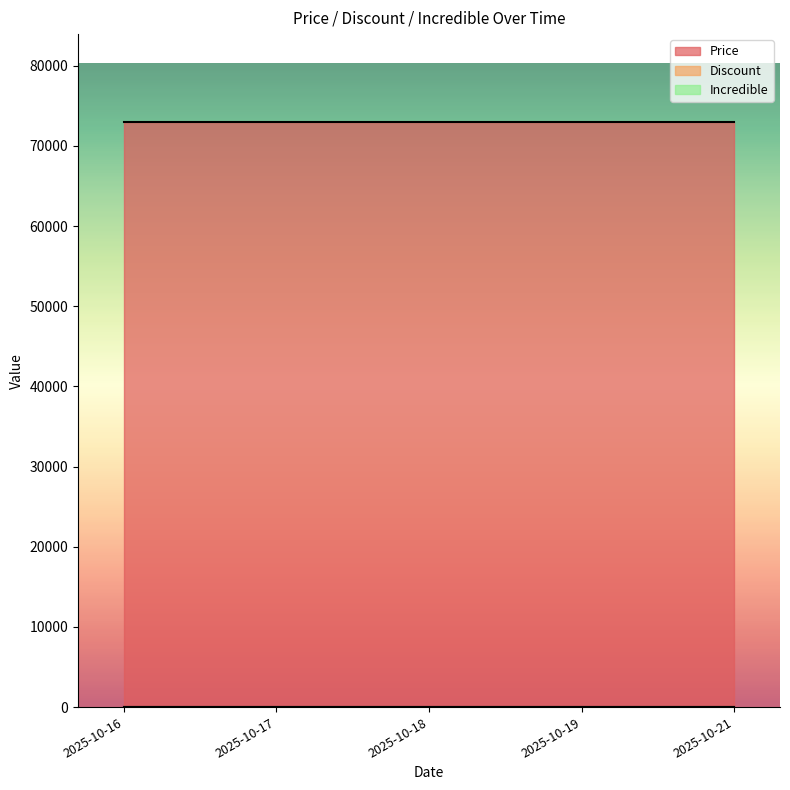

True or false: Incredible has more than 0 interior local peaks.

False